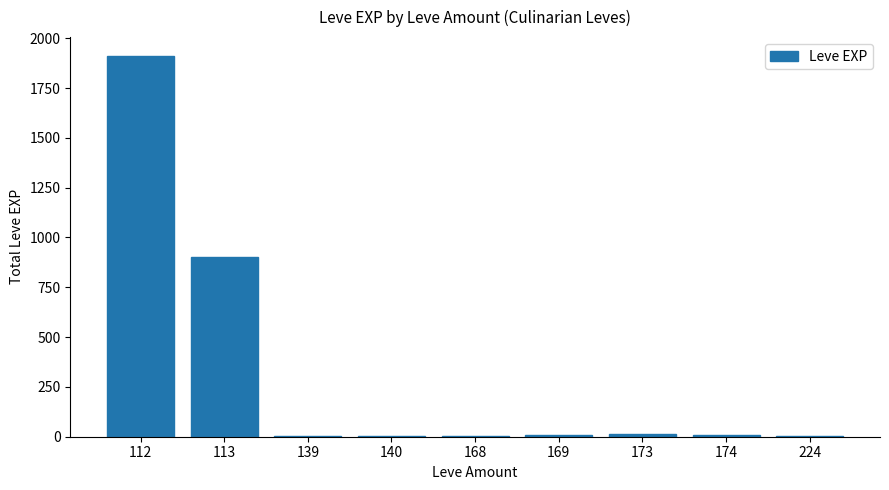

What is the sum of all values?

2857